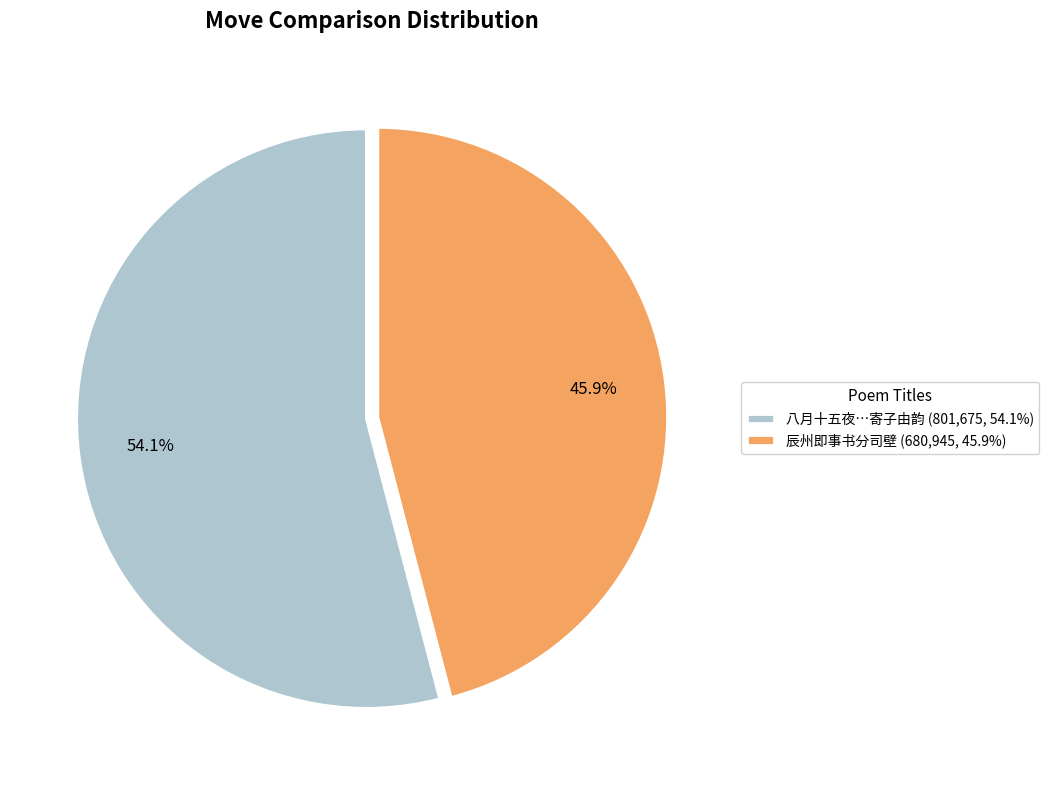

What is the total percentage of 八月十五夜…寄子由韵 (801,675, 54.1%) and 辰州即事书分司壁 (680,945, 45.9%)?

100.0%